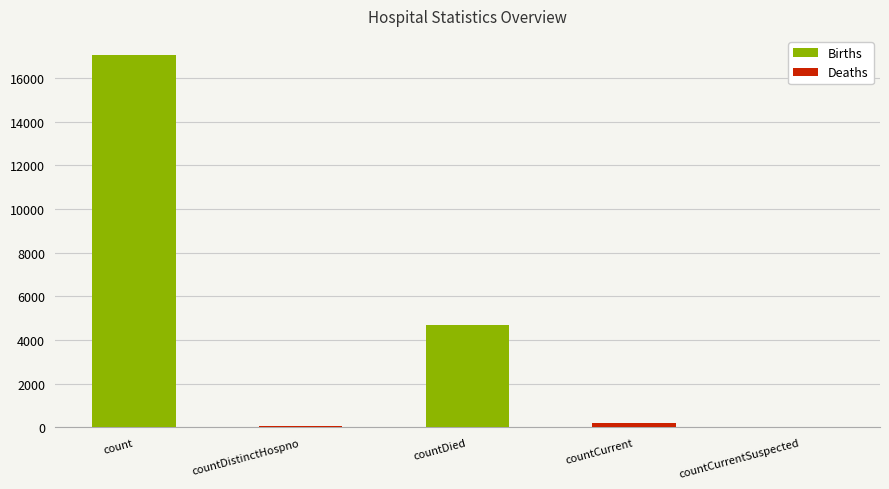

Is it true that the value at countDied is 4696?

True